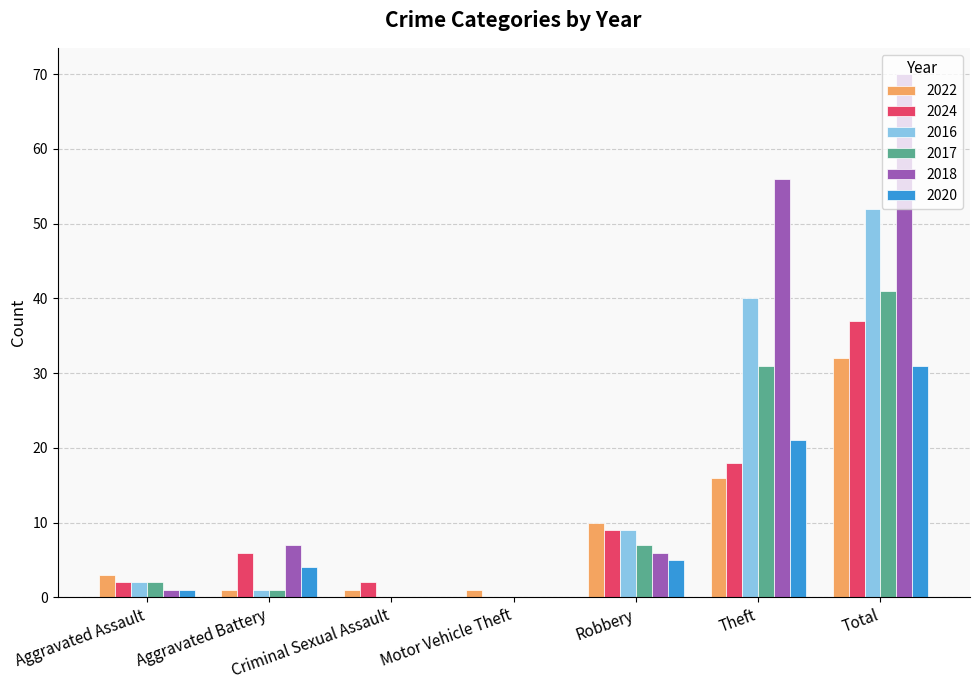

True or false: 2016 has a value of 0 at Criminal Sexual Assault.

True